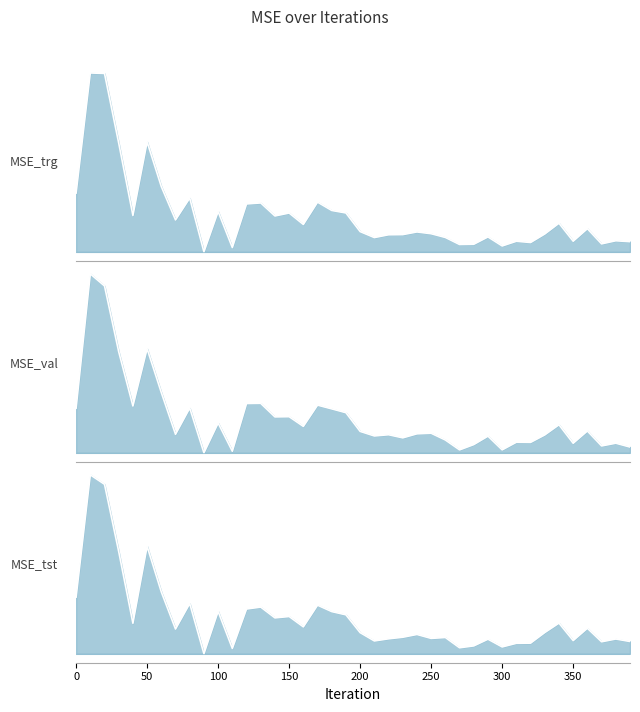

The MSE_tst series shows 0.1 at 230. True or false?

True